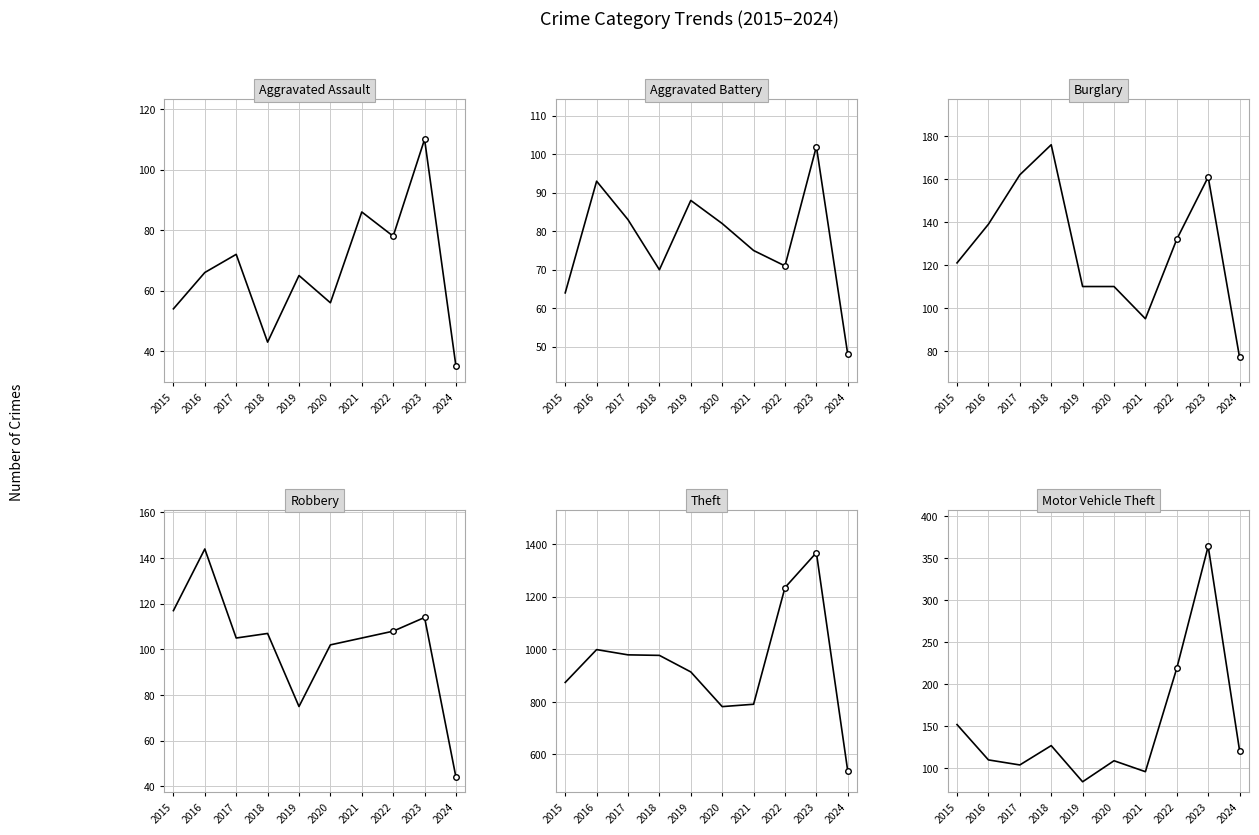

At which category does the chart reach its minimum across all series?

2024